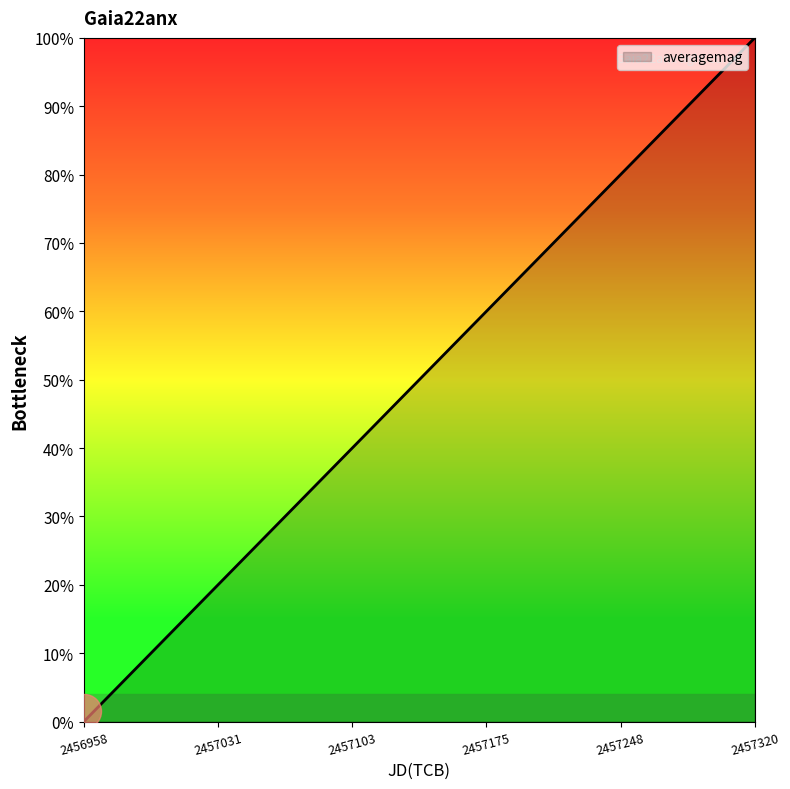

What is the maximum value for averagemag?

100.0